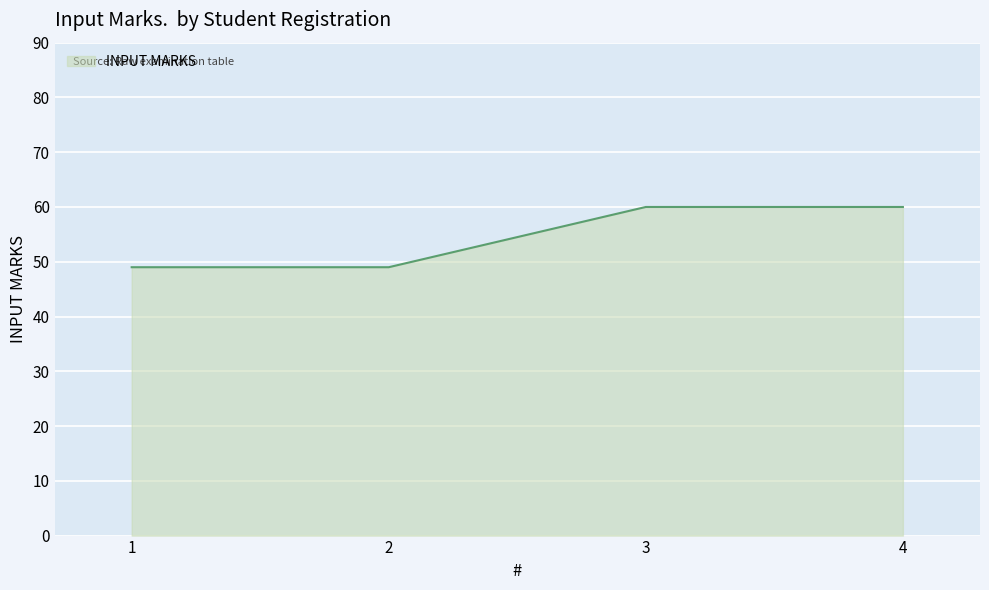

What is the sum of all values?

218